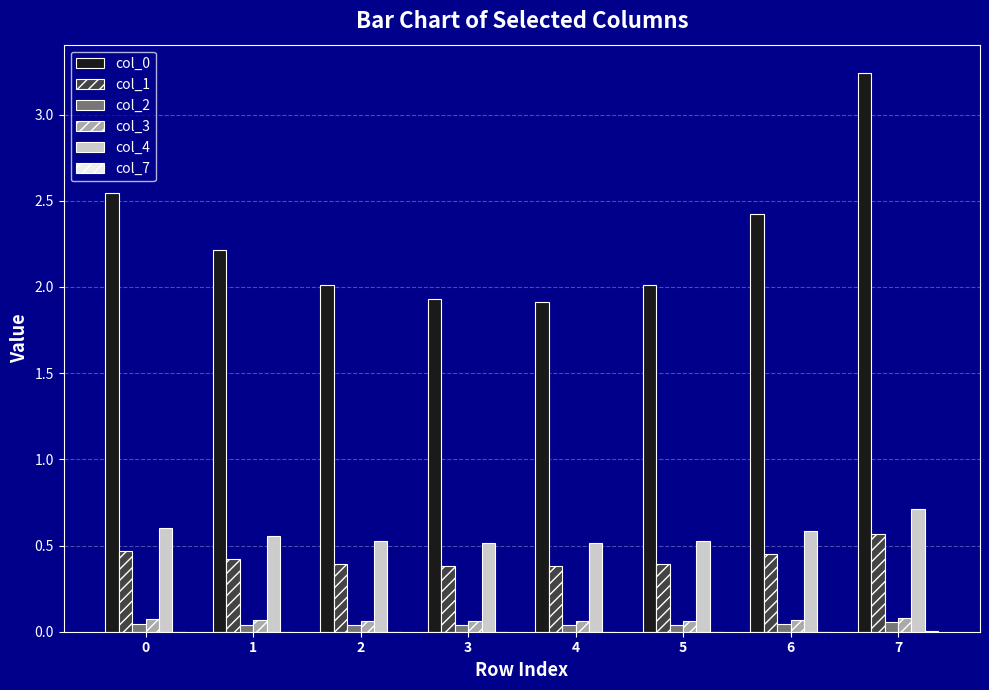

What value does the col_1 series have at 3?

0.4